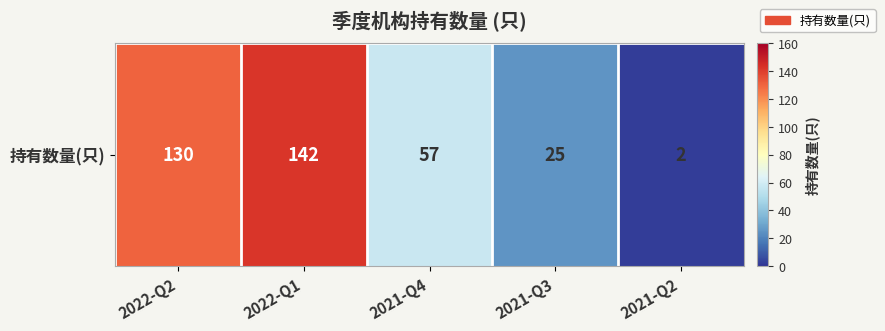

Which category has the lowest value across all series?

2021-Q2